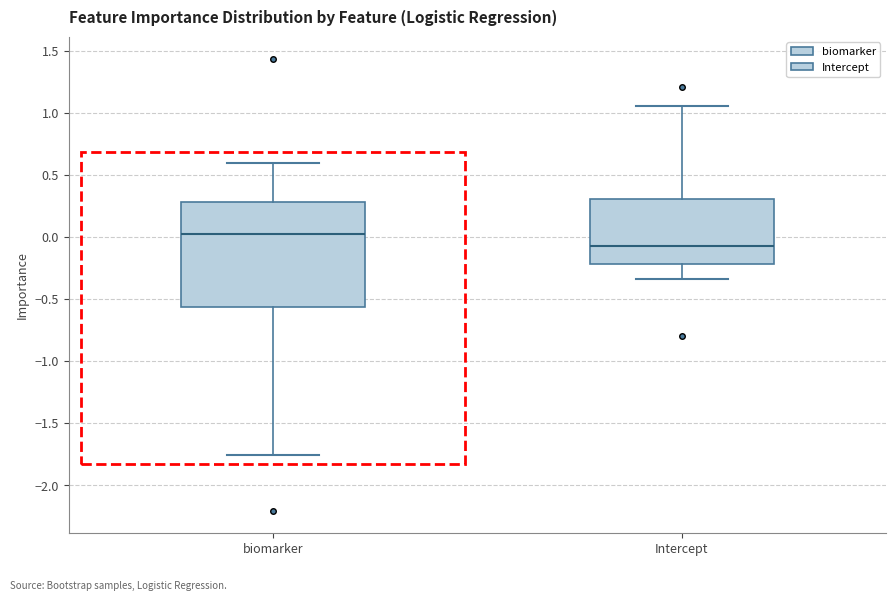

Reading left to right, read every box against the y-axis: the position of its median line, the range the box covers, and the ends of its whiskers. The values are not printed on the chart, so give them approximately, as read against the axis.

biomarker: median 0.05, box -0.55 to 0.30, whiskers -1.75 to 0.60
Intercept: median -0.05, box -0.20 to 0.30, whiskers -0.35 to 1.05